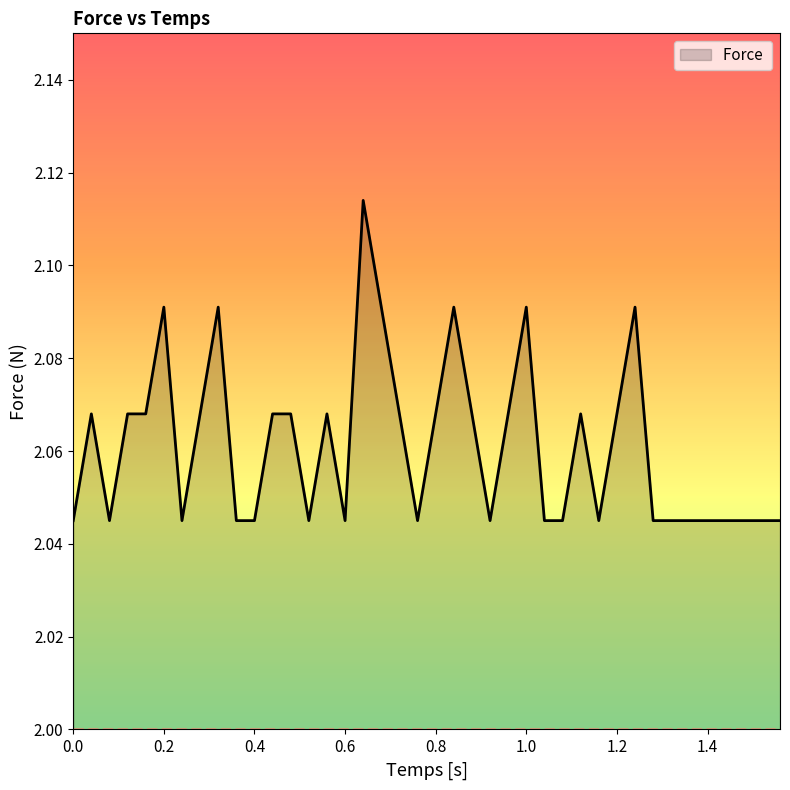

Reading left to right, extract all data points from this chart.

0=2.0	0.04=2.1	0.08=2.0	0.12=2.1	0.16=2.1	0.2=2.1	0.24=2.0	0.28=2.1	0.32=2.1	0.36=2.0	0.4=2.0	0.44=2.1	0.48=2.1	0.52=2.0	0.56=2.1	0.6=2.0	0.64=2.1	0.68=2.1	0.72=2.1	0.76=2.0	0.8=2.1	0.84=2.1	0.88=2.1	0.92=2.0	0.96=2.1	1.0=2.1	1.04=2.0	1.08=2.0	1.12=2.1	1.16=2.0	1.2=2.1	1.24=2.1	1.28=2.0	1.32=2.0	1.36=2.0	1.4=2.0	1.44=2.0	1.48=2.0	1.52=2.0	1.56=2.0